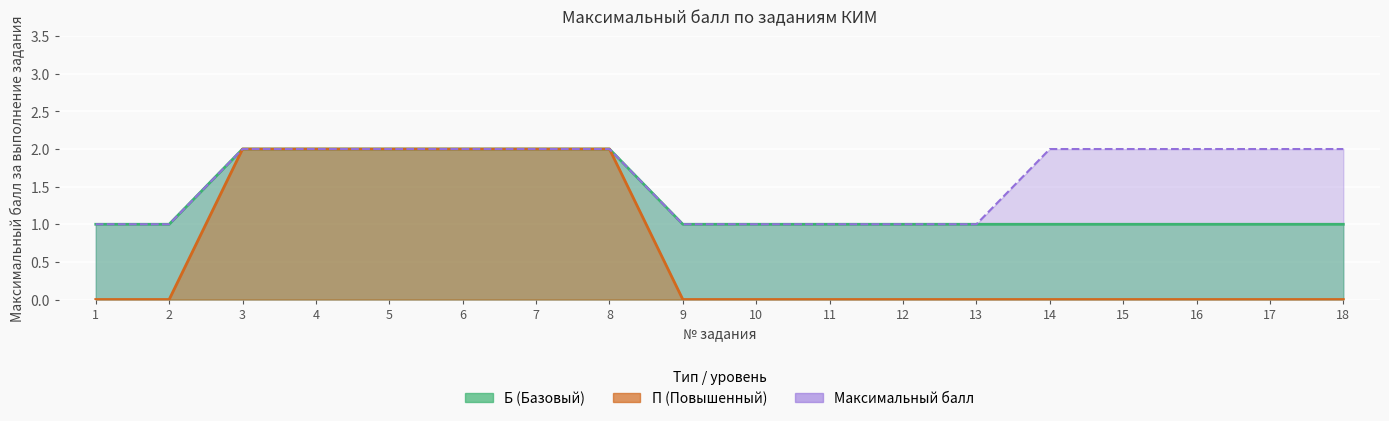

What is the spread (max minus min) of values at 11?

1